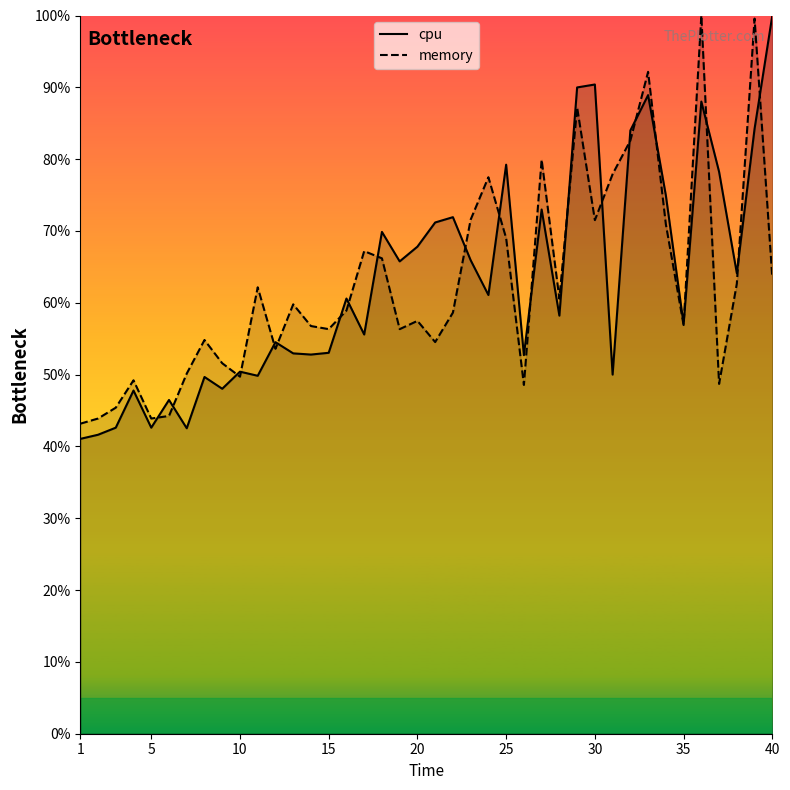

How many interior local peaks does the cpu series have?

13